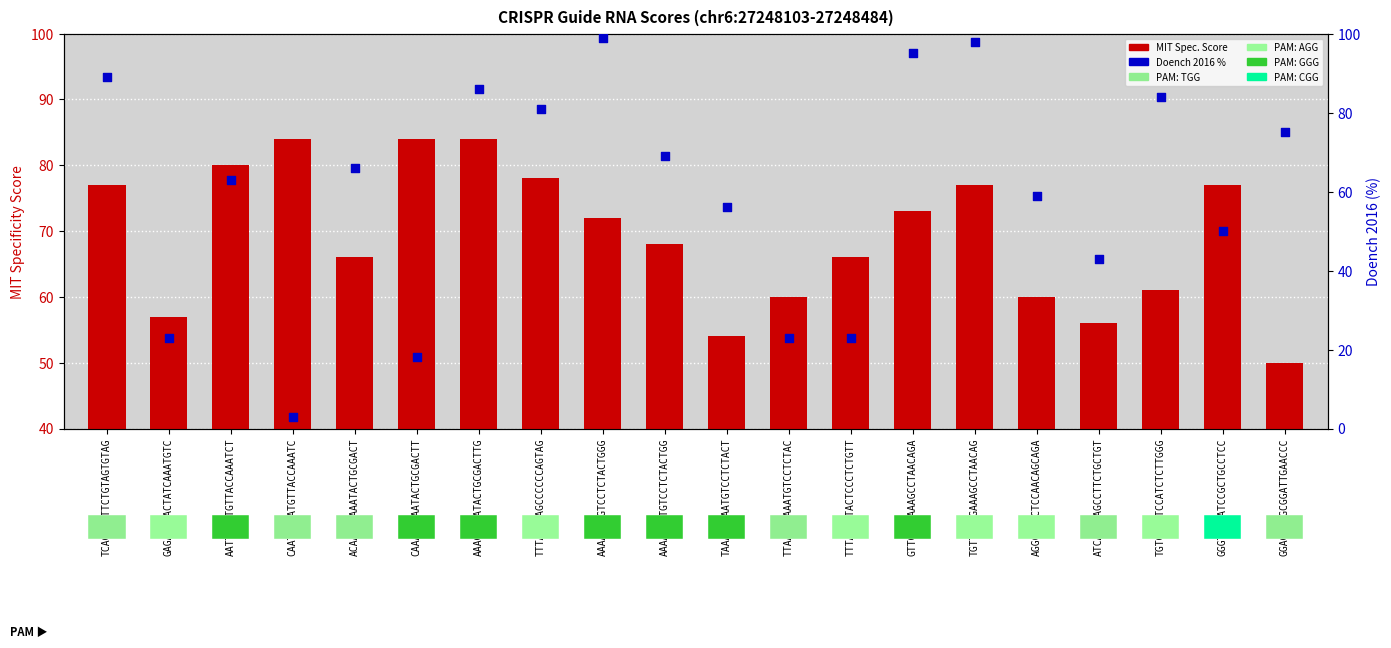

What are all the series names shown in the legend?

MIT Spec. Score, Doench 2016 %